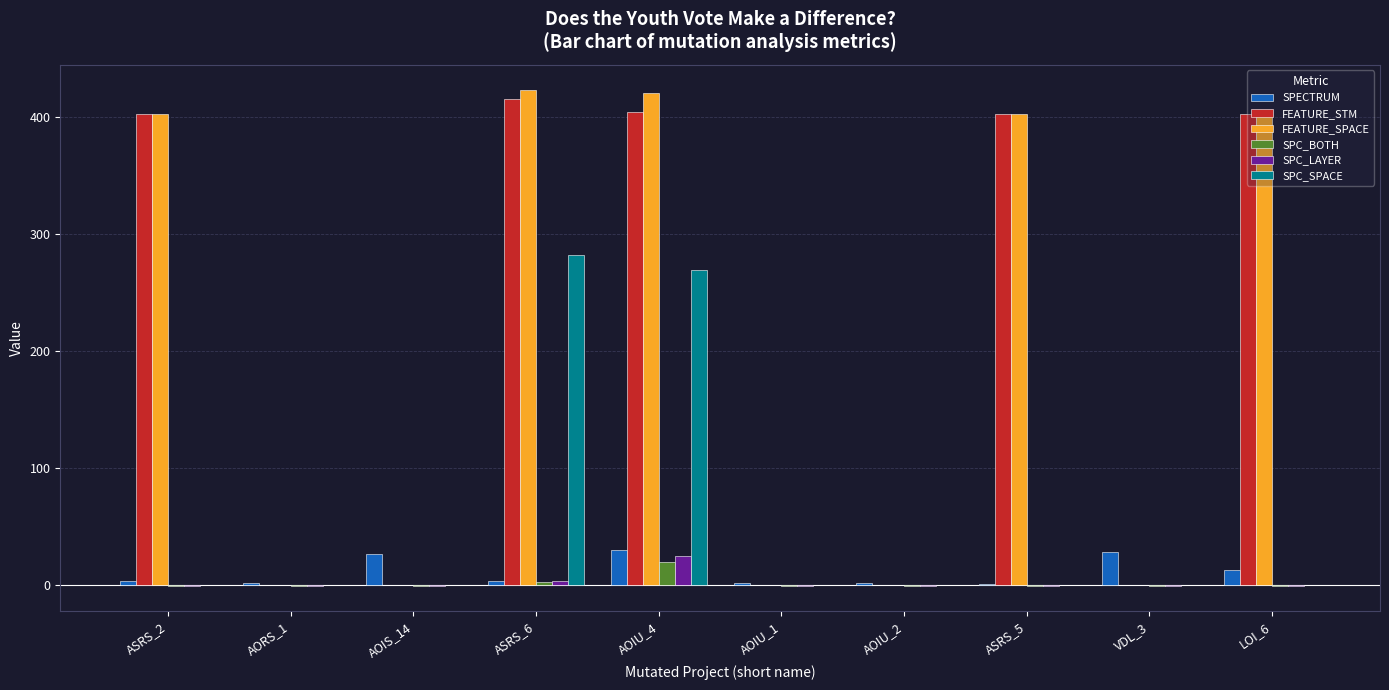

Count the number of categories in the chart.

10